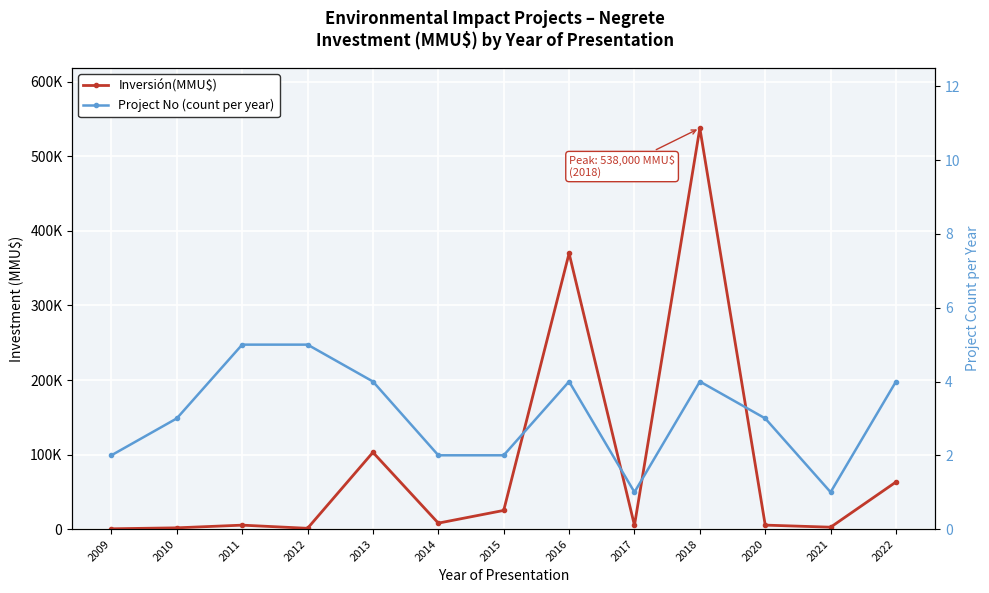

What is the total value across all series at 2010?

1653